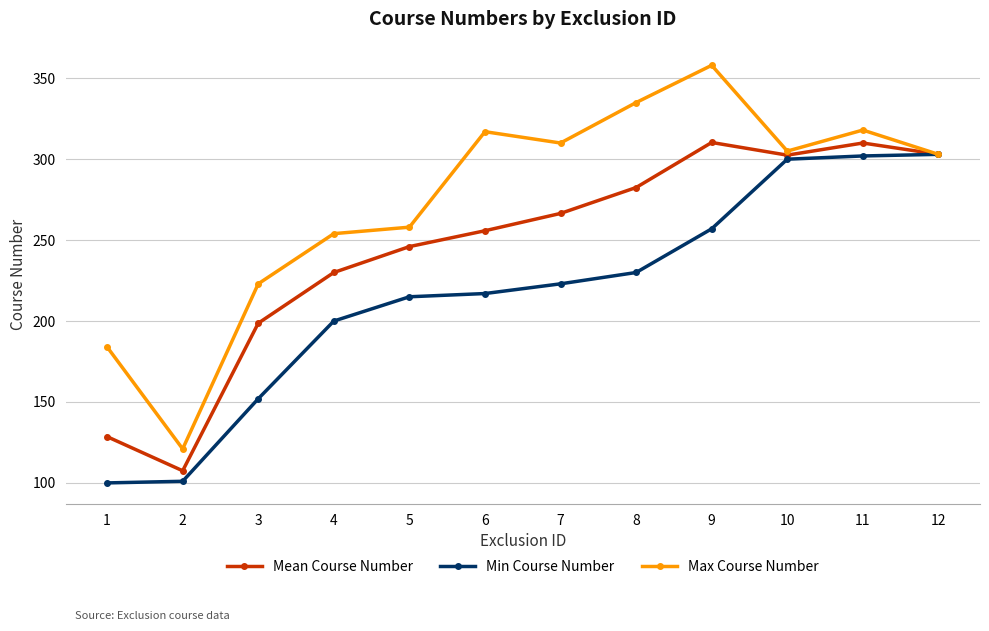

Which category has the highest value across all series?

9